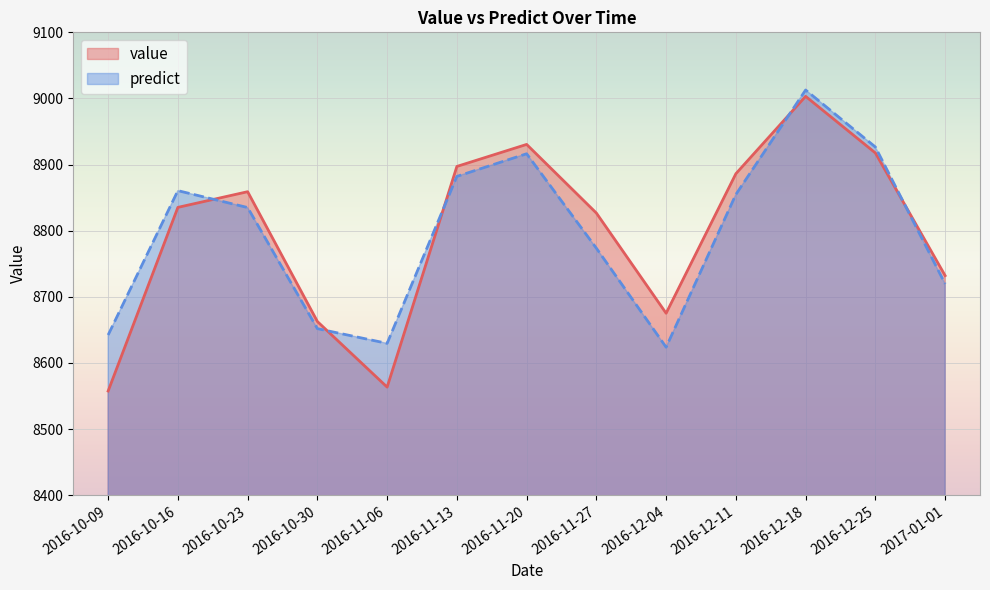

How many data points does each series have?

13